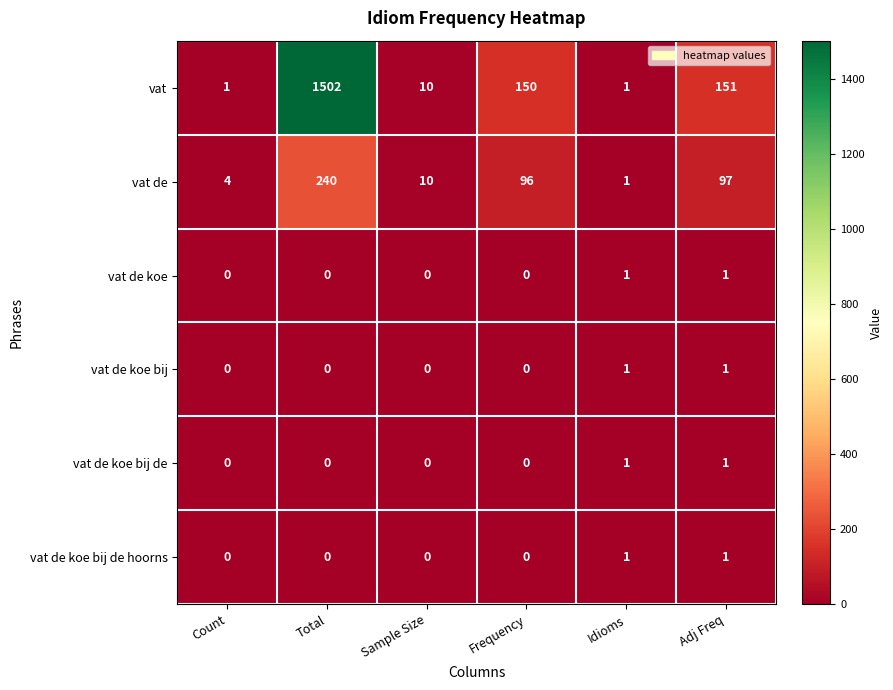

Which label corresponds to the largest value in the chart?

Total